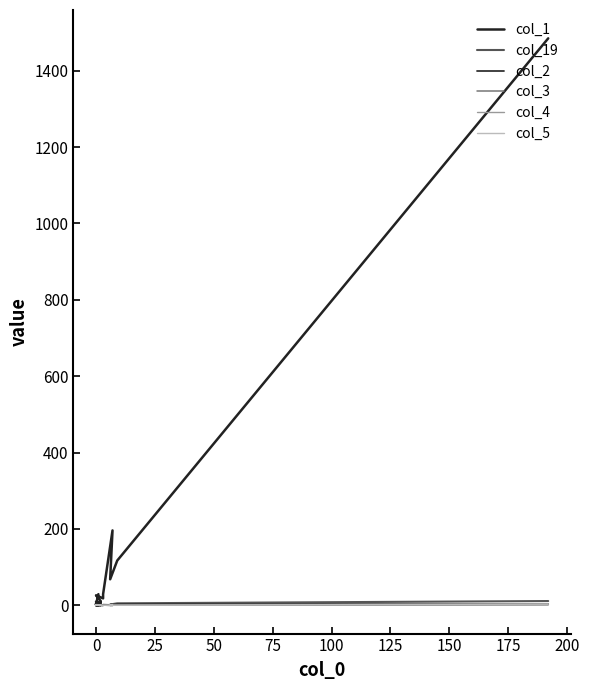

True or false: col_3 and col_19 intersect in this chart.

False